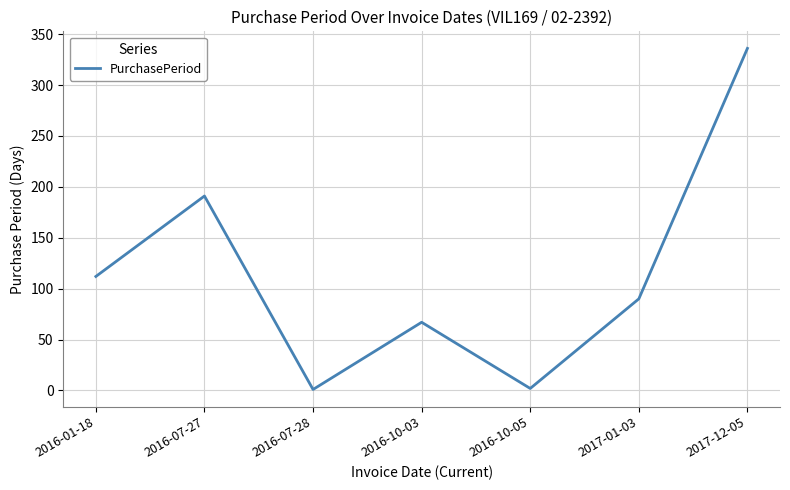

What is the sum of all values?

799